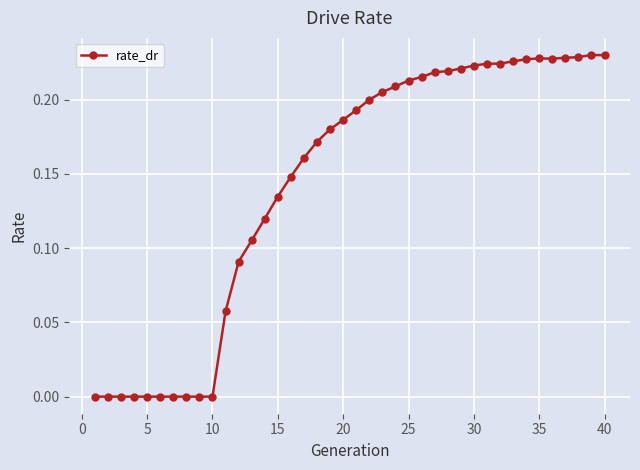

True or false: the data has more than 0 interior local peaks.

True